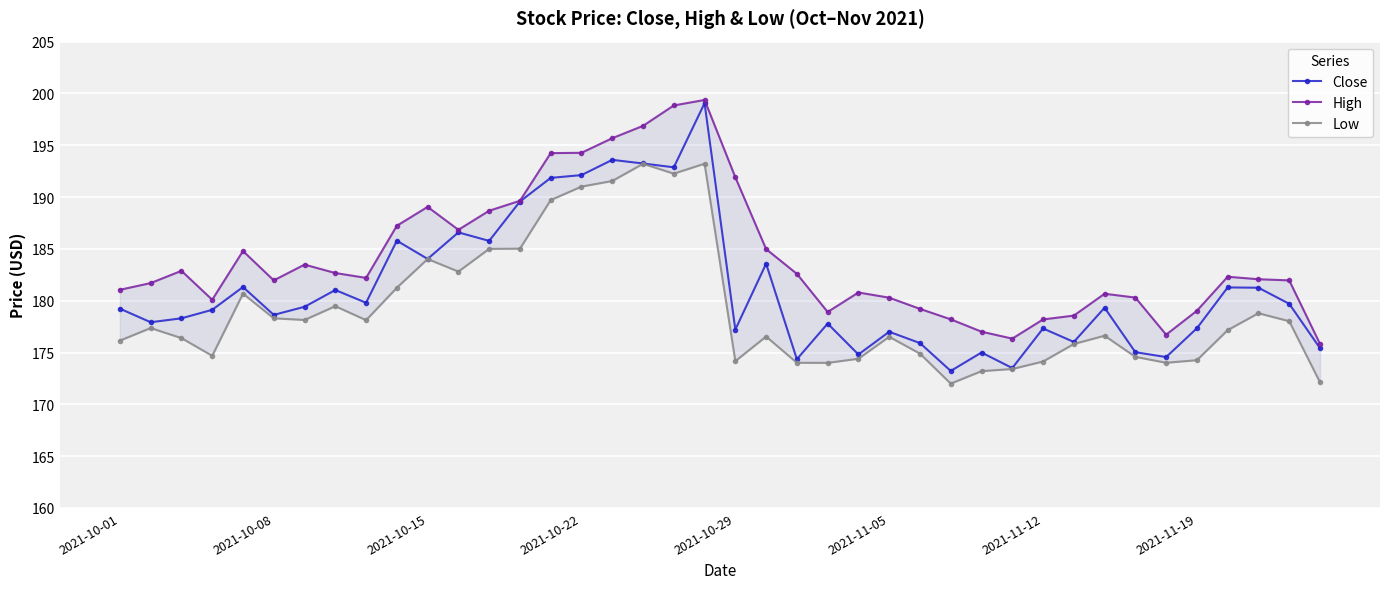

List the series in order of their peak value, highest first.

High, Close, Low